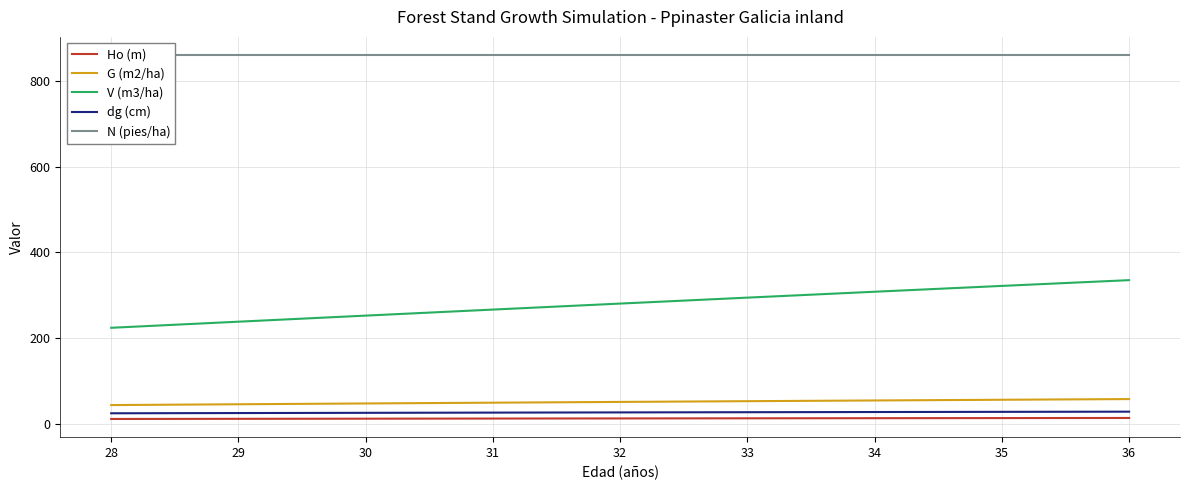

The value of dg (cm) at 28 is 17.3. True or false?

False